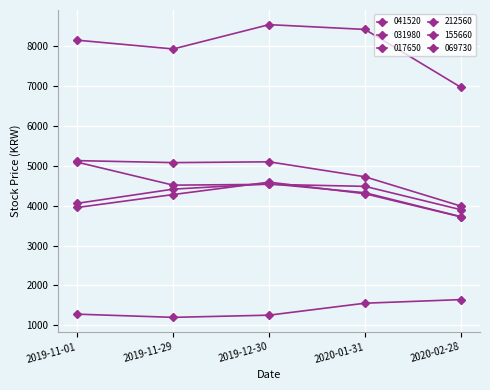

True or false: 069730 and 017650 intersect in this chart.

False